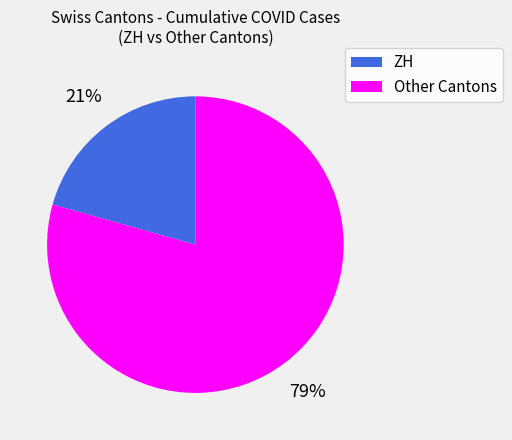

What is the ratio of the value at ZH to the value at Other Cantons?

0.3